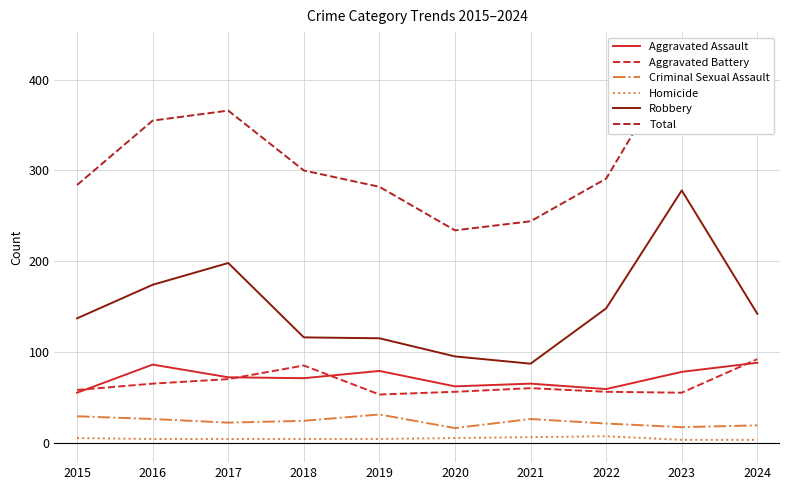

How many data points does each series have?

10